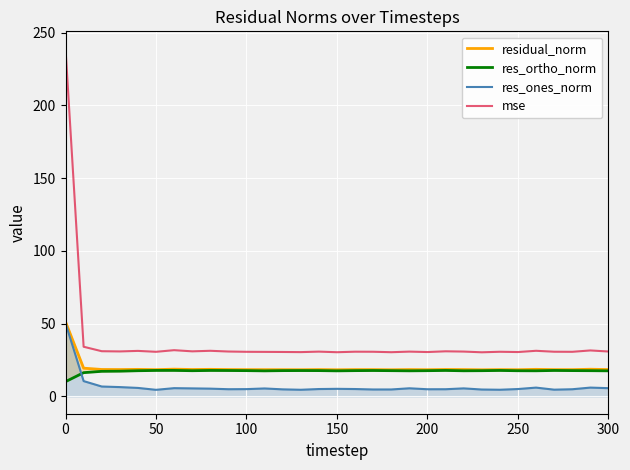

At how many categories does at least one series exceed 21?

31